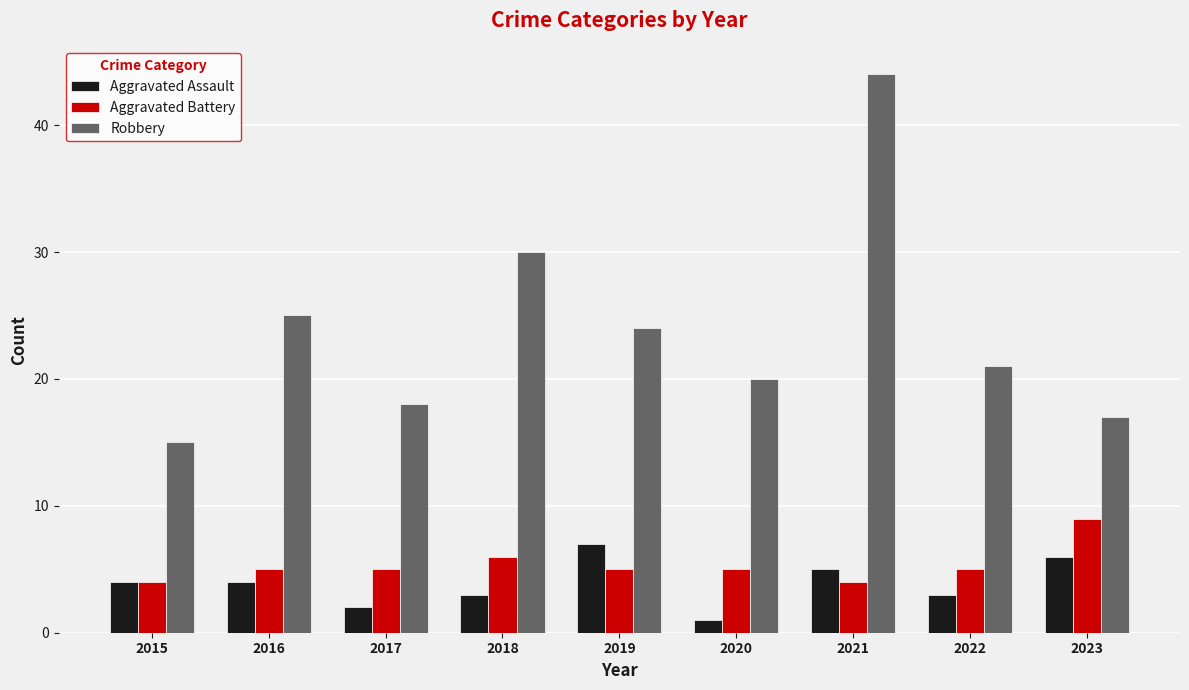

How many groups of bars are there?

9